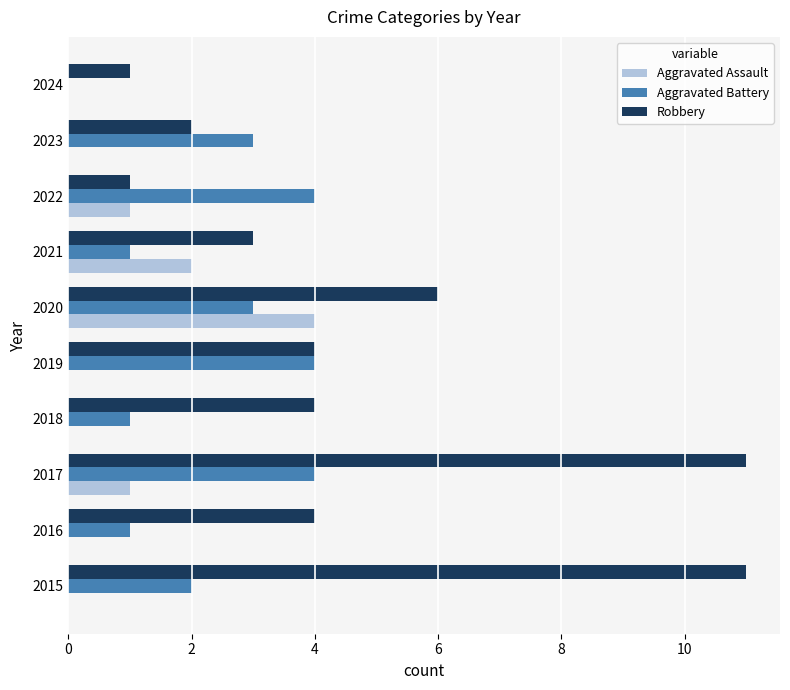

Is the value of Aggravated Assault at 2018 greater than the value of Robbery at 2017?

No